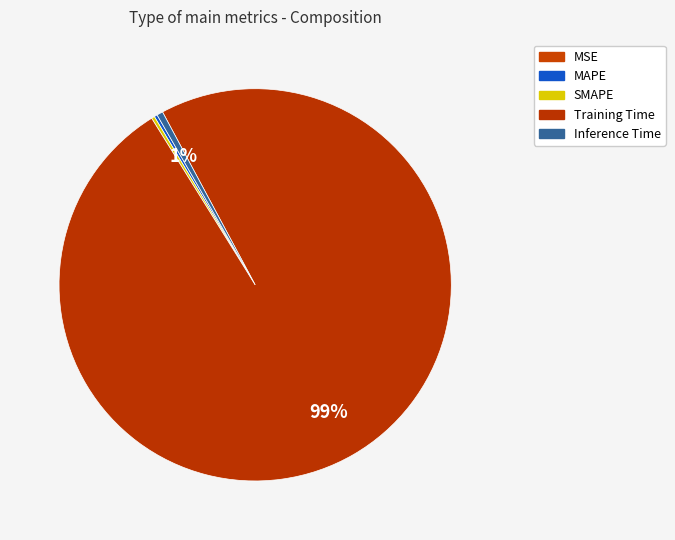

Is it true that Inference Time is 13% of the pie?

False